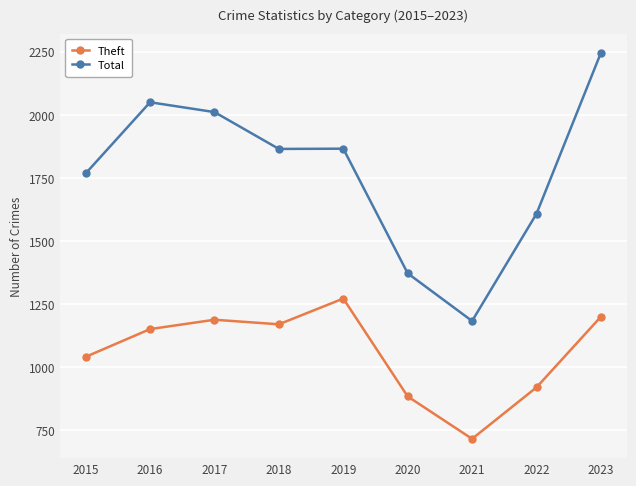

What is the difference between the highest and lowest values at 2022?

688